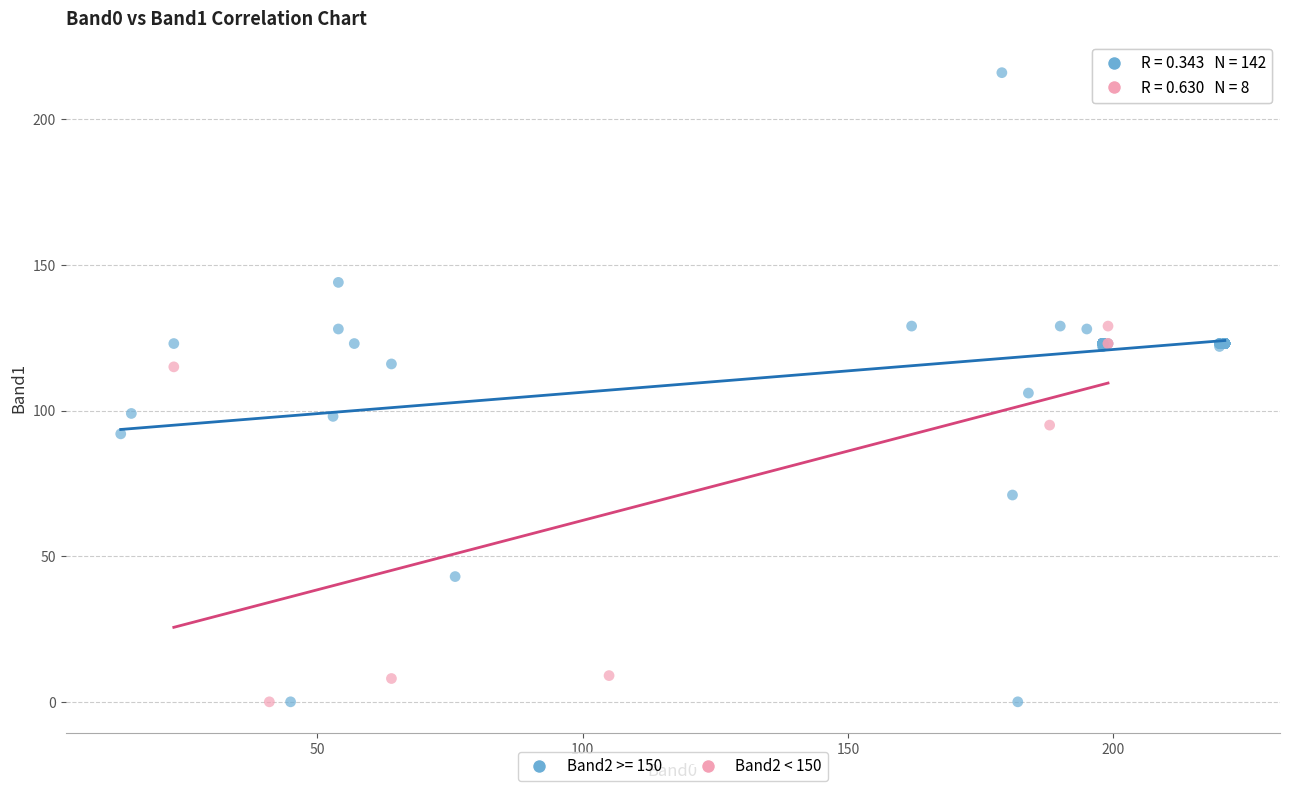

Which series has the widest spread of Y values?

Band2 >= 150